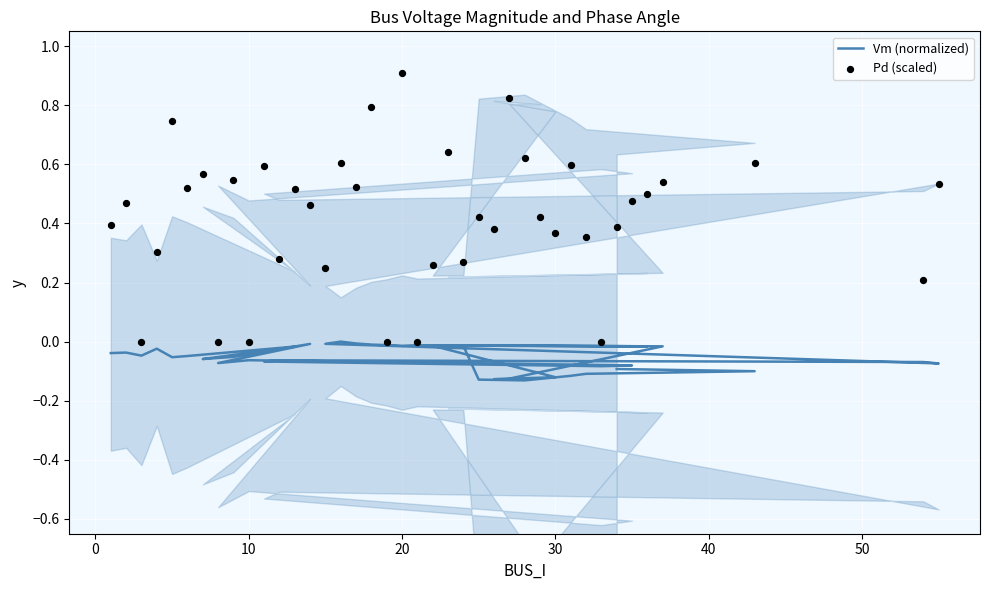

Is the value of Vm (normalized) at 17 greater than the value of Pd (scaled) at 29?

No